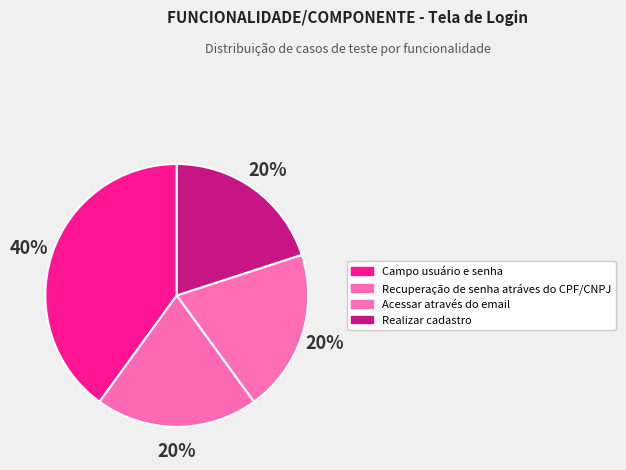

Does Realizar cadastro account for over 50% of the chart?

No